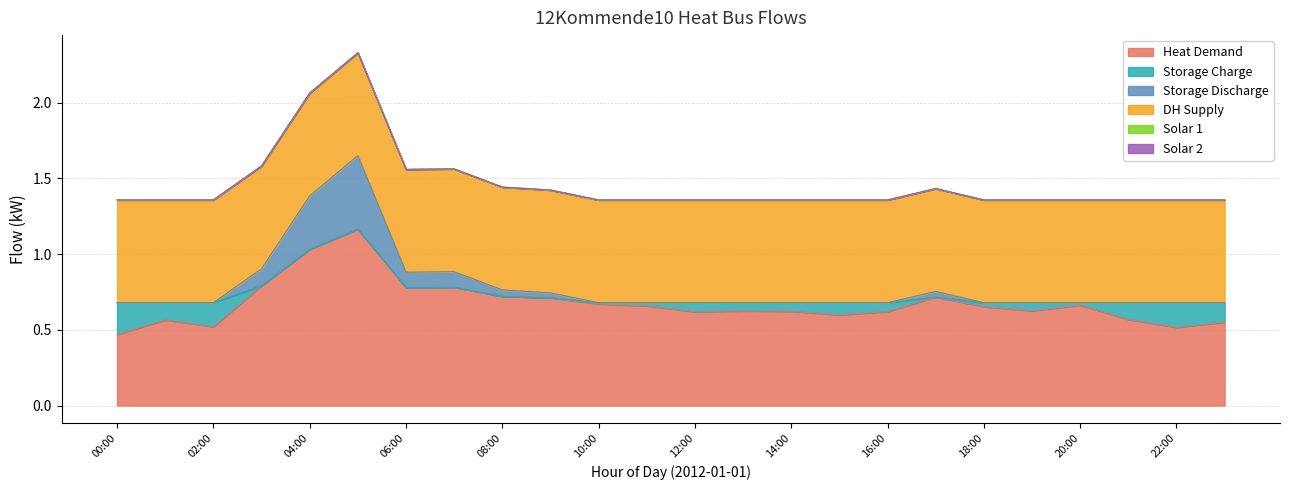

What is the total value across all series at 15:00?

1.4